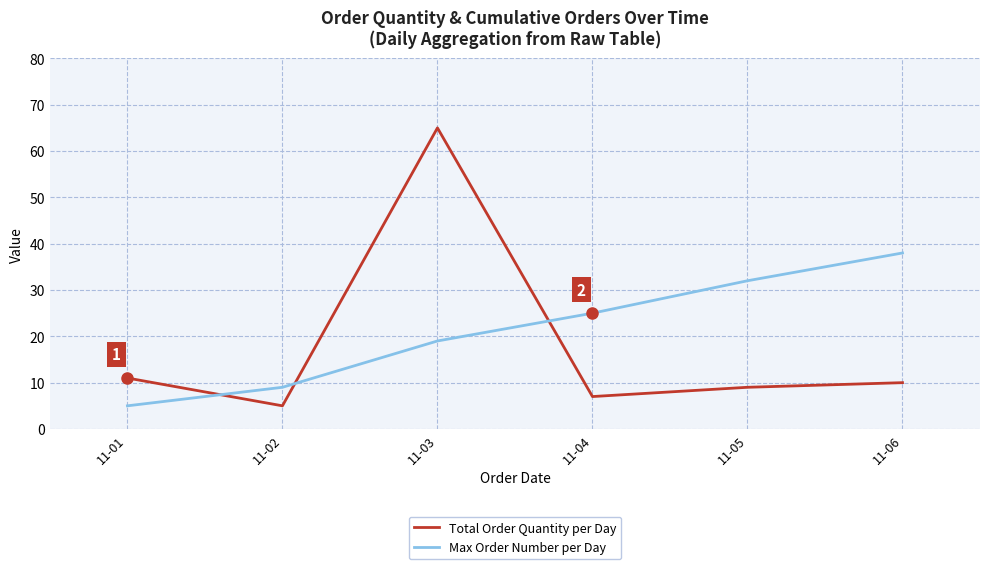

Where do Total Order Quantity per Day and Max Order Number per Day first cross each other?

11-01 and 11-02